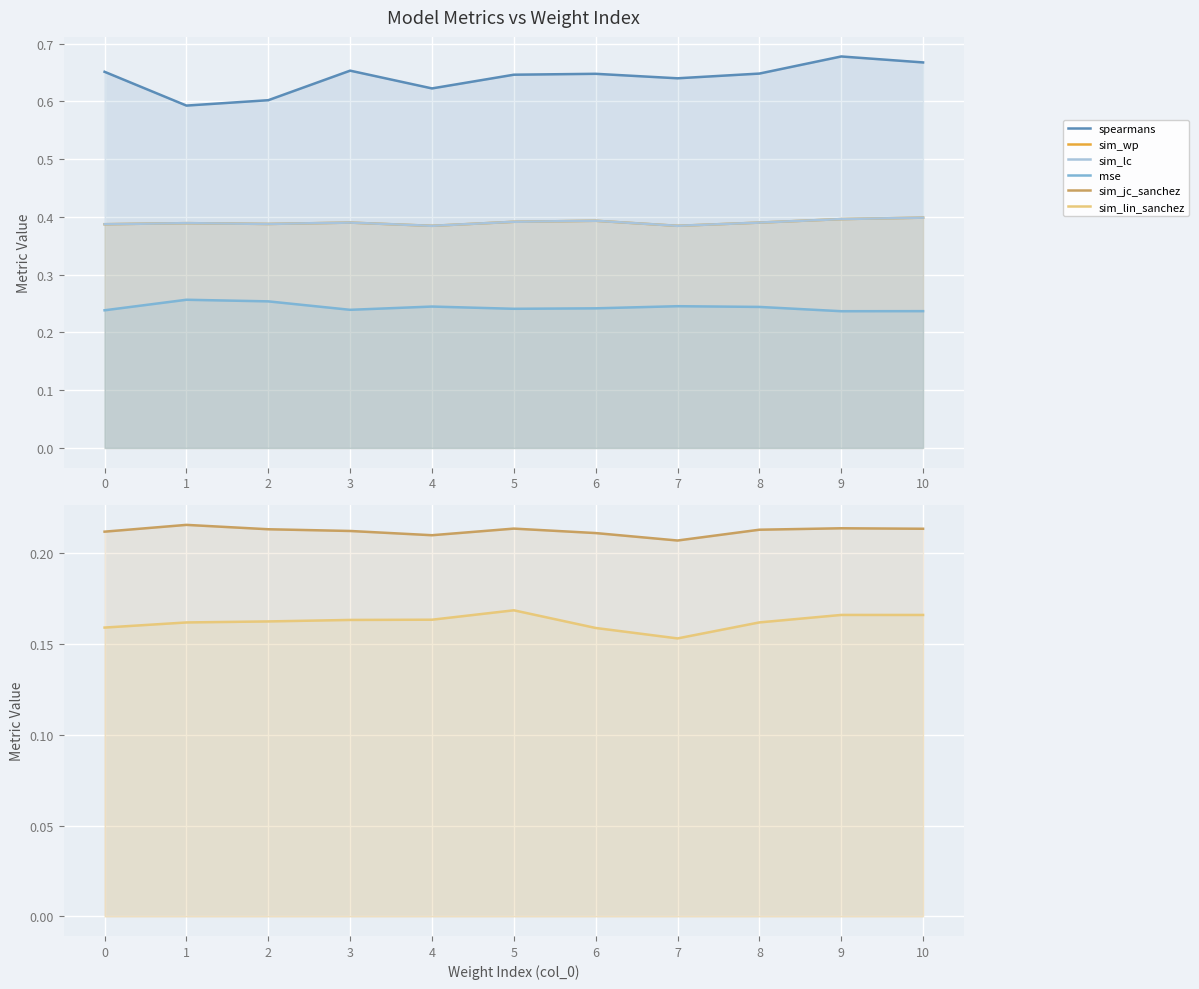

What is the value of the mse point at the 4th from the left?

0.2